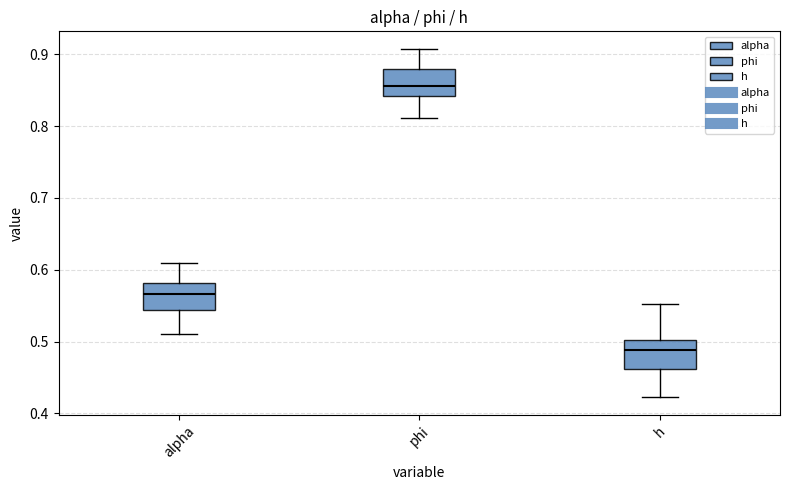

Where does the median line of the box for alpha sit on the y-axis? The values are not printed on the chart, so give them approximately, as read against the axis.

0.57